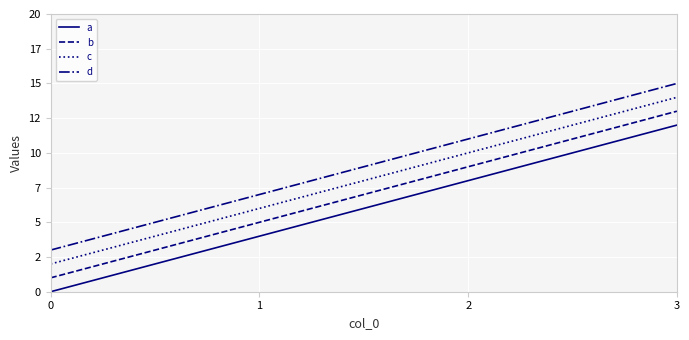

How many a values are between 4 and 12?

3